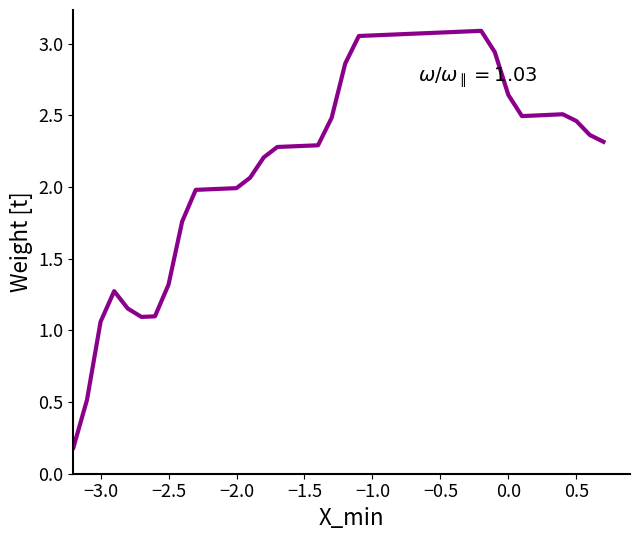

Count the number of categories in the chart.

40